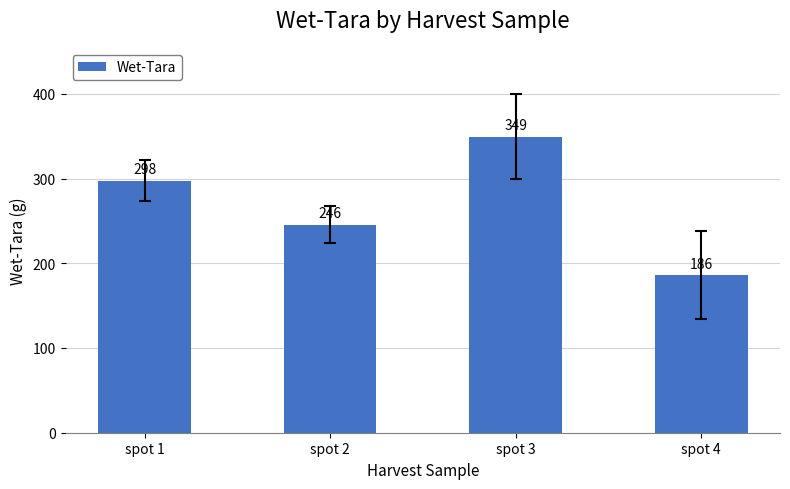

The chart shows a value of 202.4 at spot 1. True or false?

False